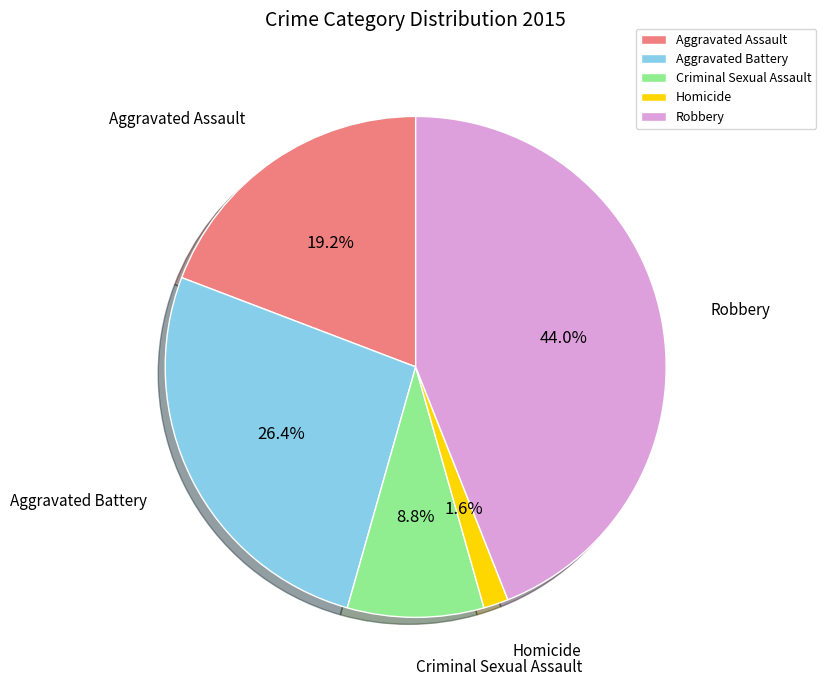

To the nearest percent, what is the combined percentage of Aggravated Assault and Robbery?

63%